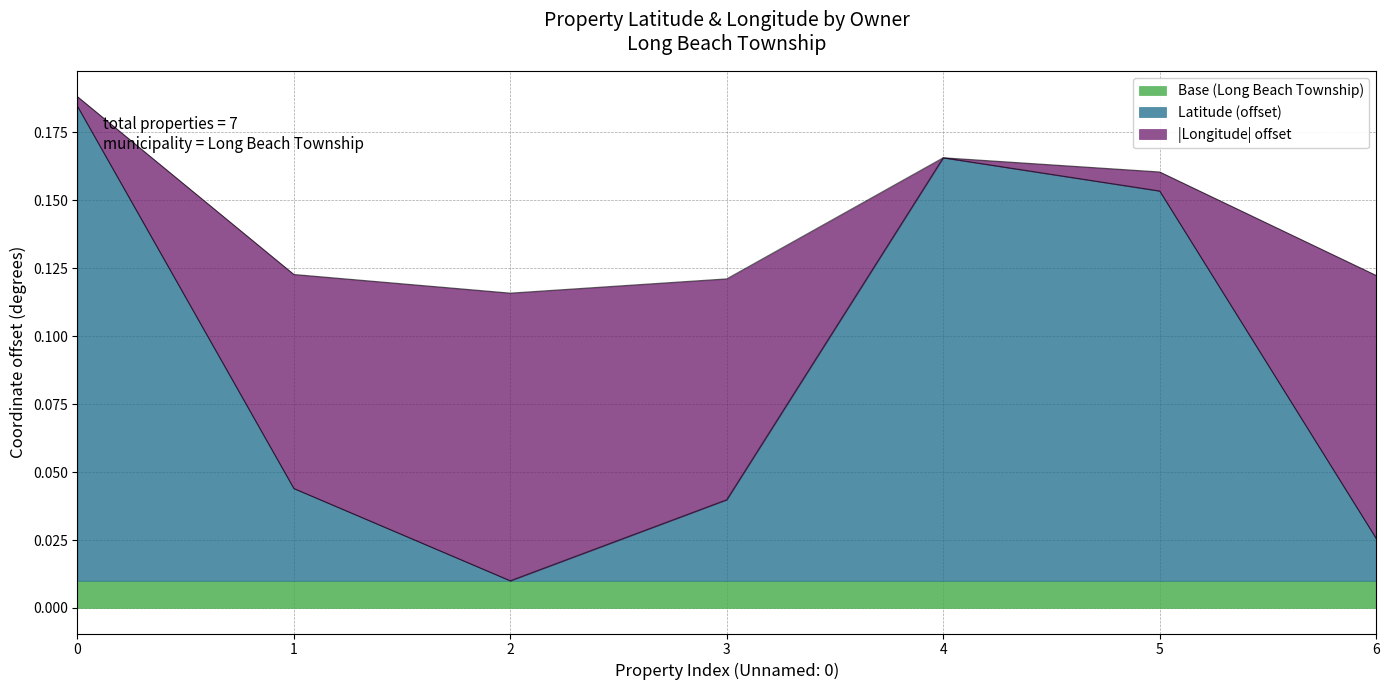

Where is the first local maximum?

4